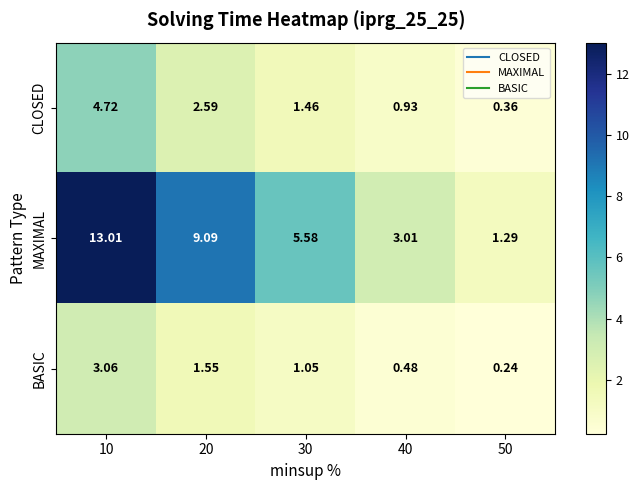

At how many categories does at least one series exceed 4?

3